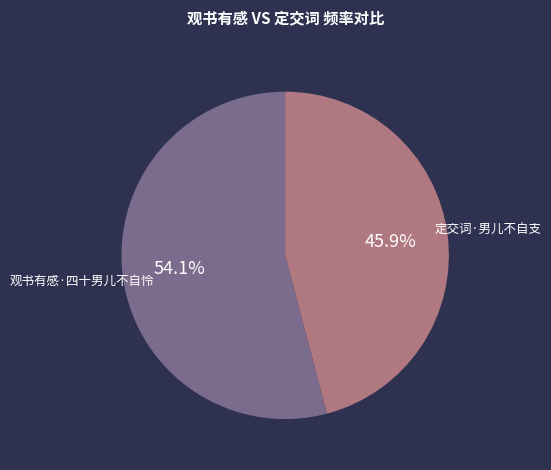

Which slice is the smallest?

定交词·男儿不自支